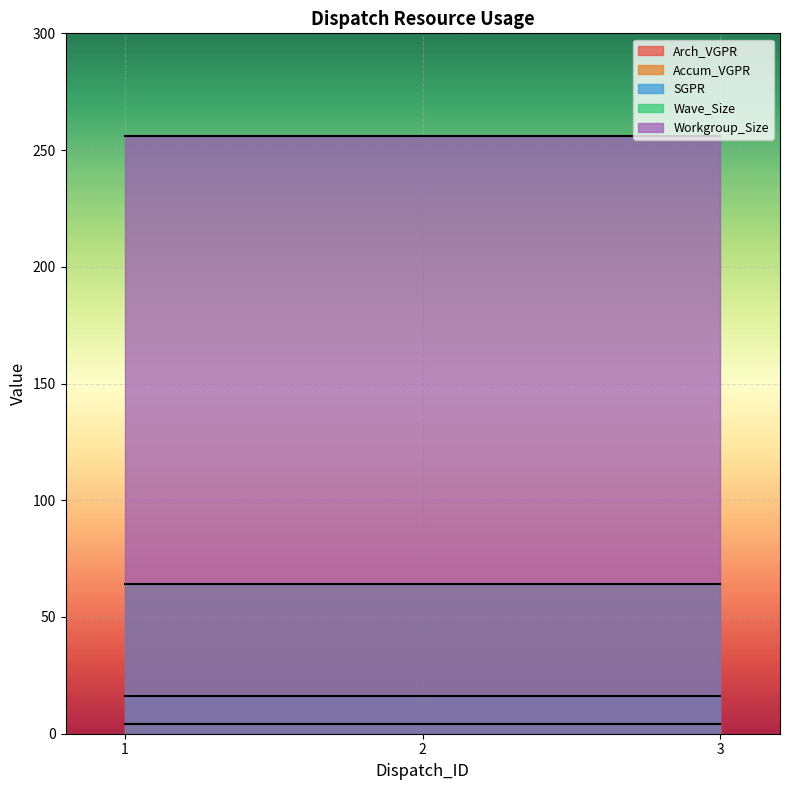

Rank the categories by Wave_Size value from lowest to highest.

1, 2, 3